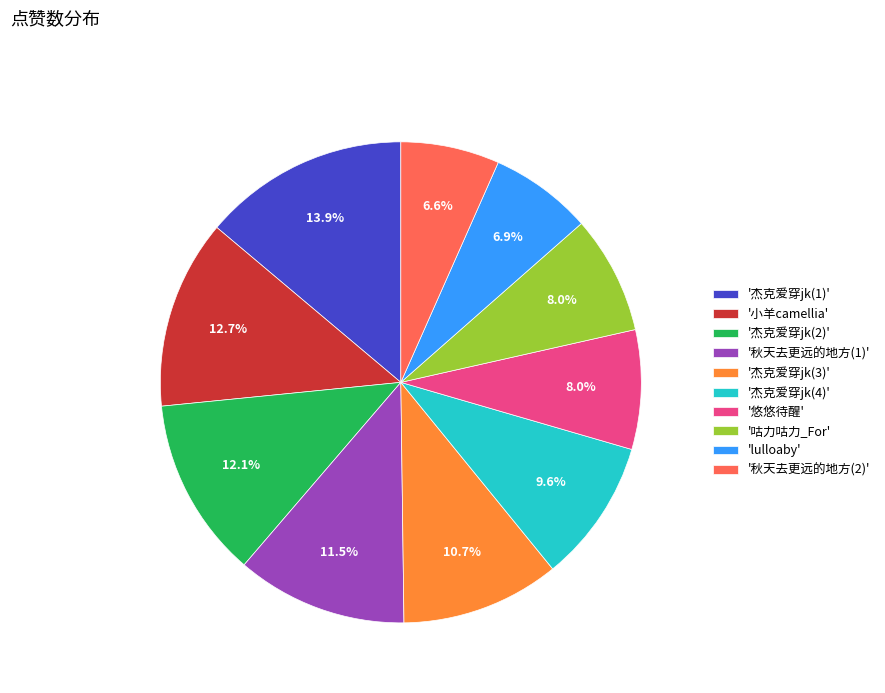

Which has a higher value, '杰克爱穿jk(4)' or '咕力咕力_For'?

'杰克爱穿jk(4)'